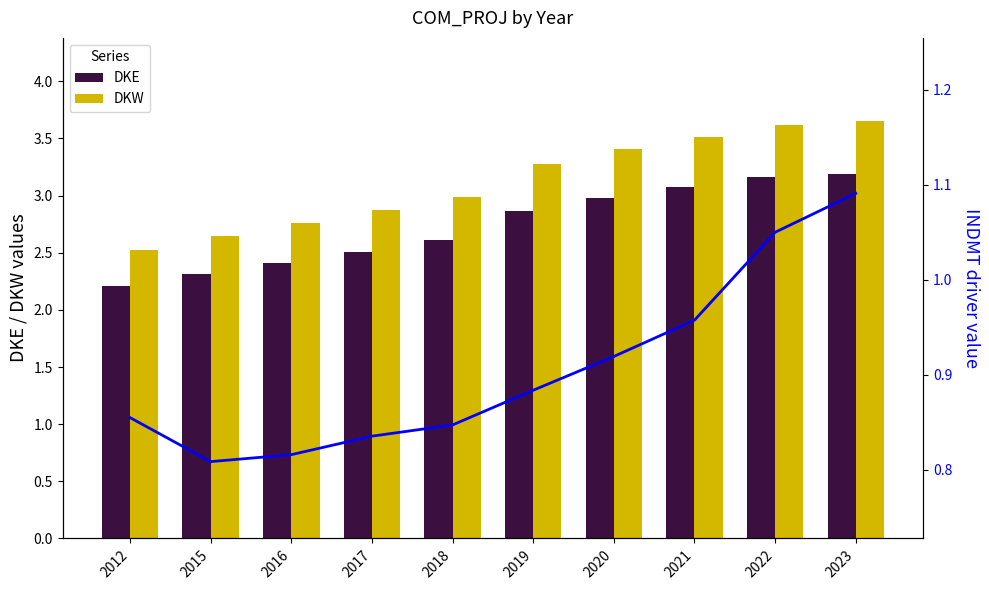

Rank the series at 2019 from lowest to highest value.

INDMT, DKE, DKW